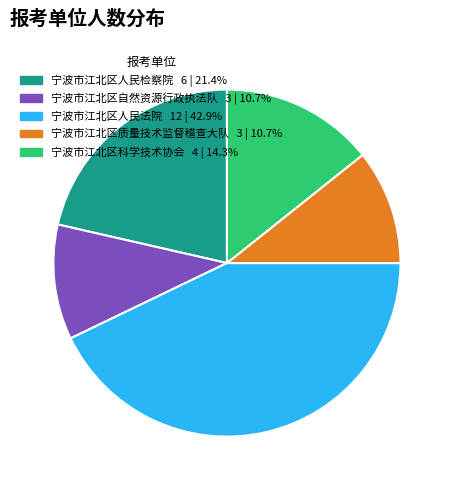

What is the ratio of the value at 宁波市江北区质量技术监督稽查大队 to the value at 宁波市江北区自然资源行政执法队?

1.0